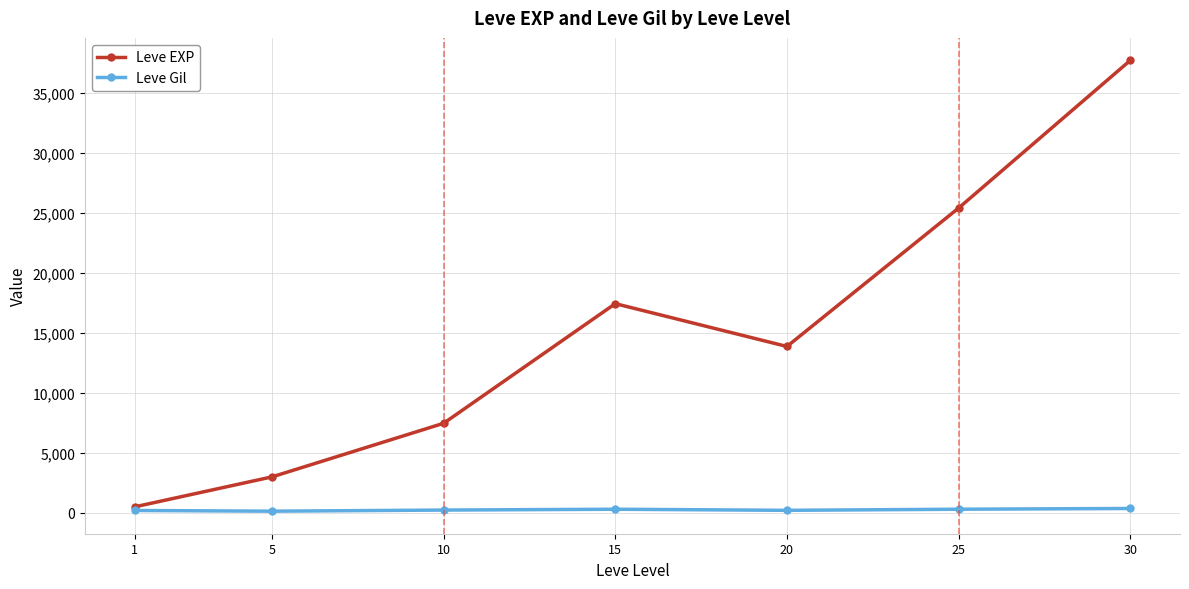

Rank the series by their maximum value, from highest to lowest.

Leve EXP, Leve Gil